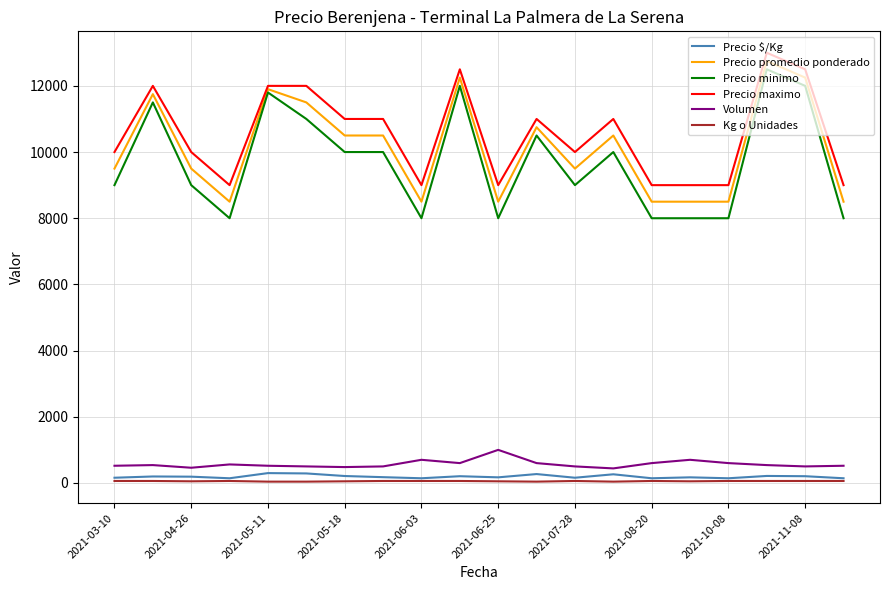

What is the greatest value displayed?

13000